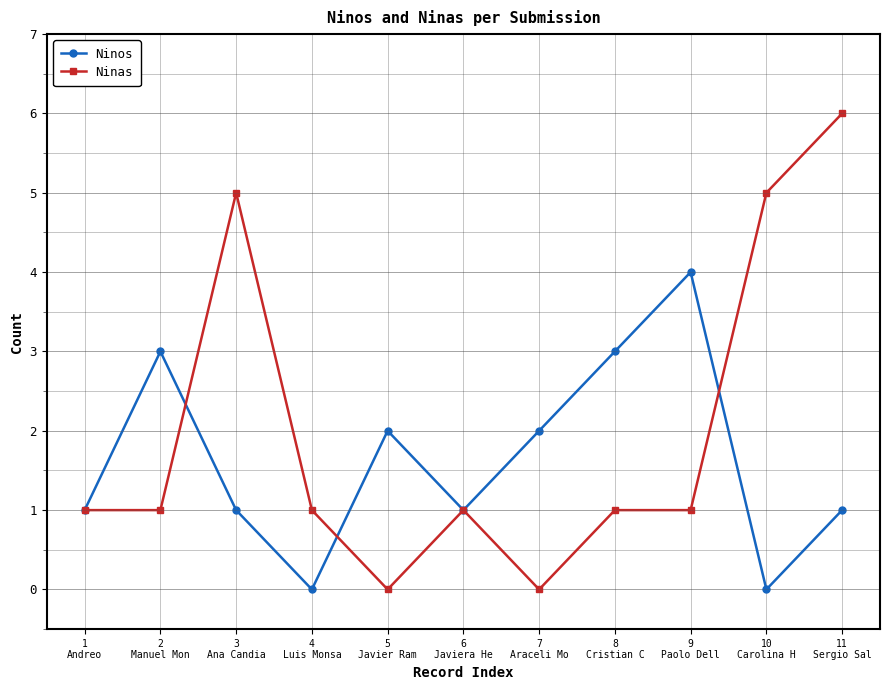

Which series has the largest total across all categories?

Ninas